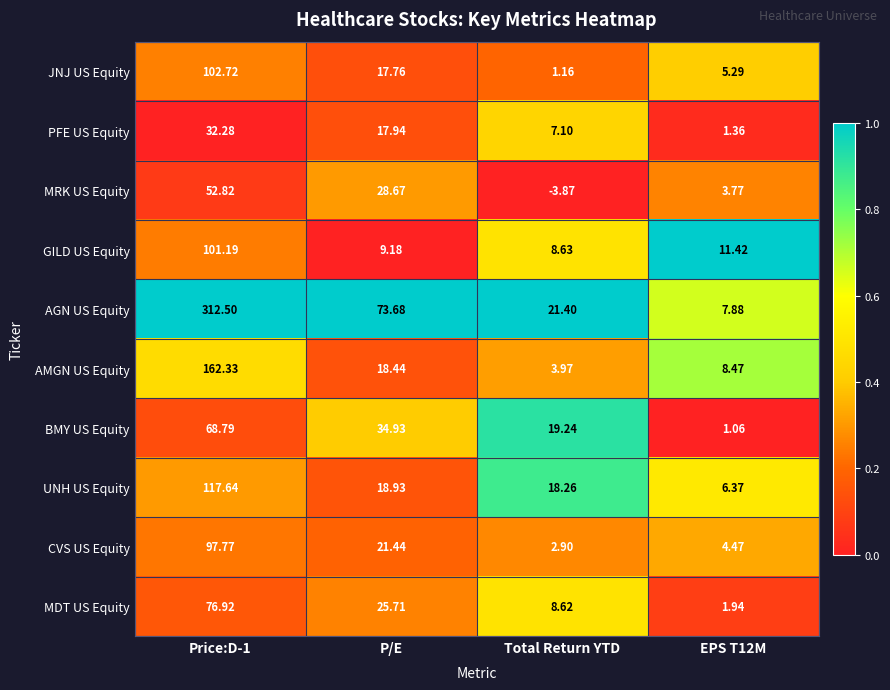

Which category has the lowest value in the JNJ US Equity series?

Total Return YTD